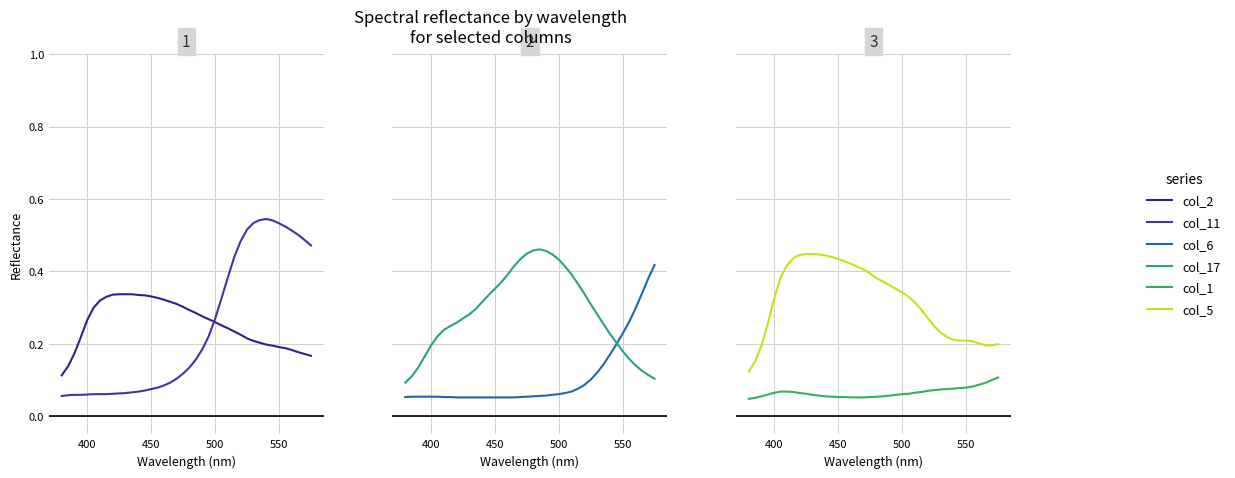

How many times do col_17 and col_1 cross each other?

1